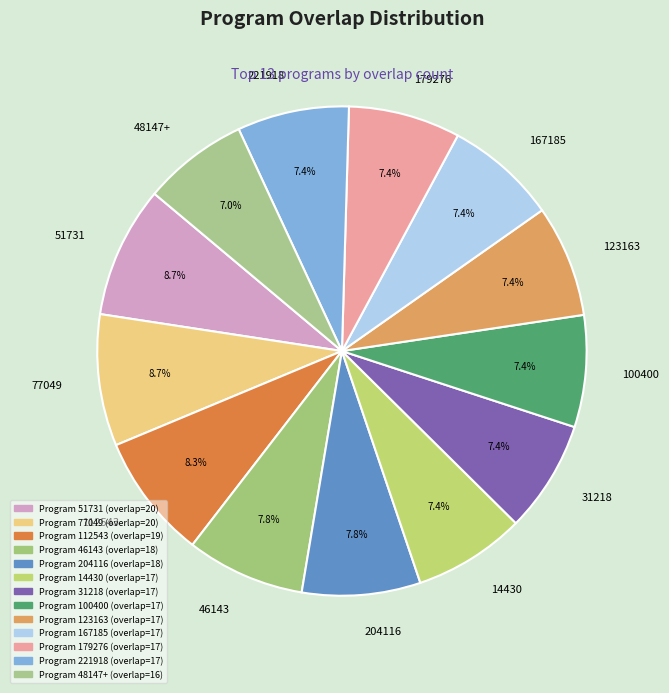

To the nearest percent, what is the difference between the largest and smallest slice percentages?

2%